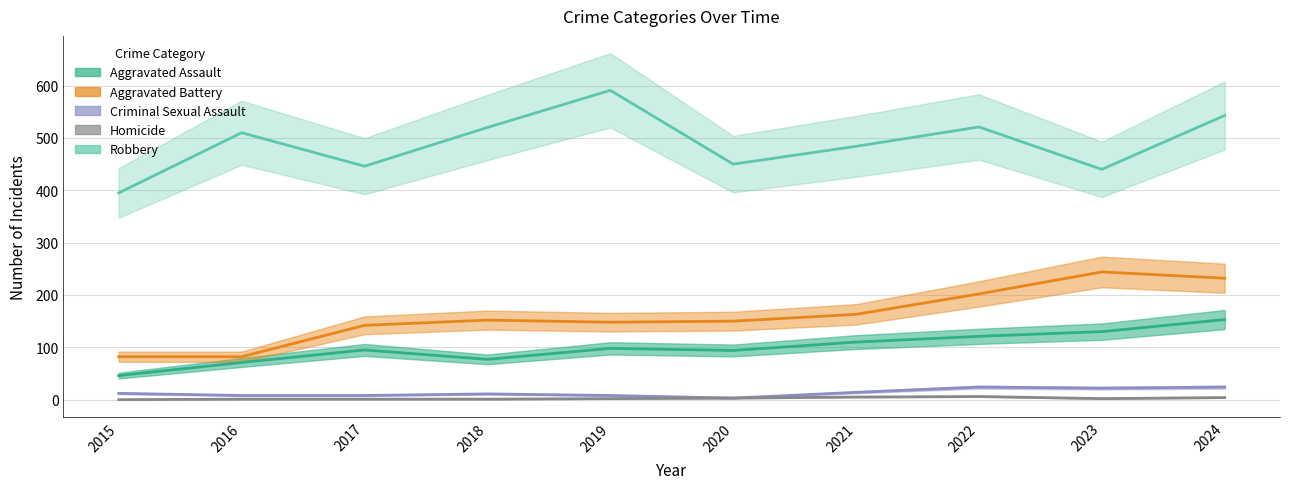

At which category does Aggravated Battery reach its first local peak?

2018